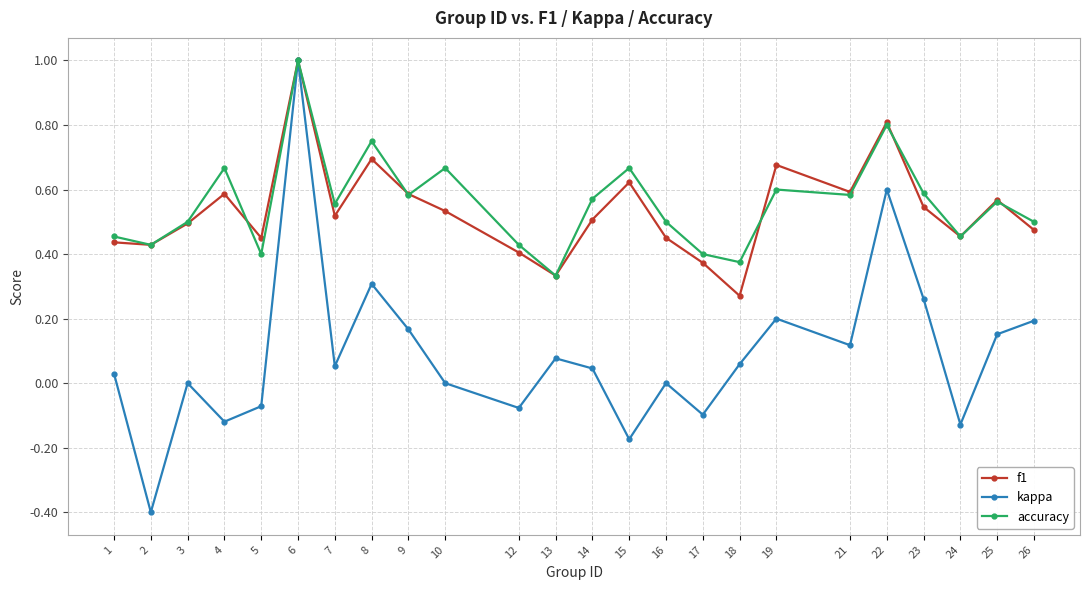

What is the lowest value of the kappa series?

-0.4